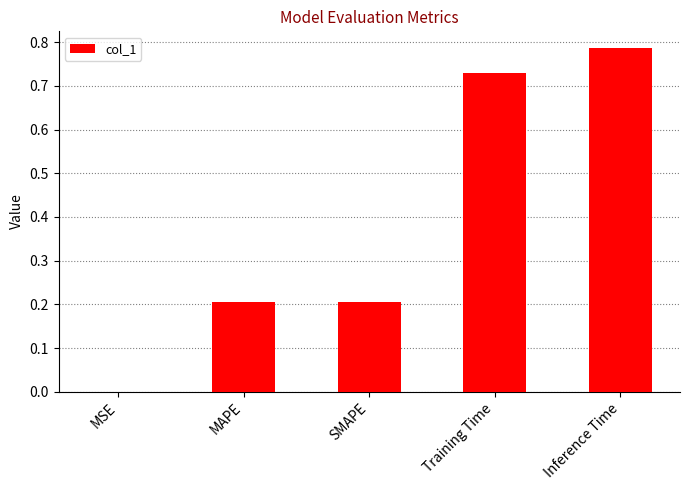

True or false: the data shows 1.3 at Inference Time.

False